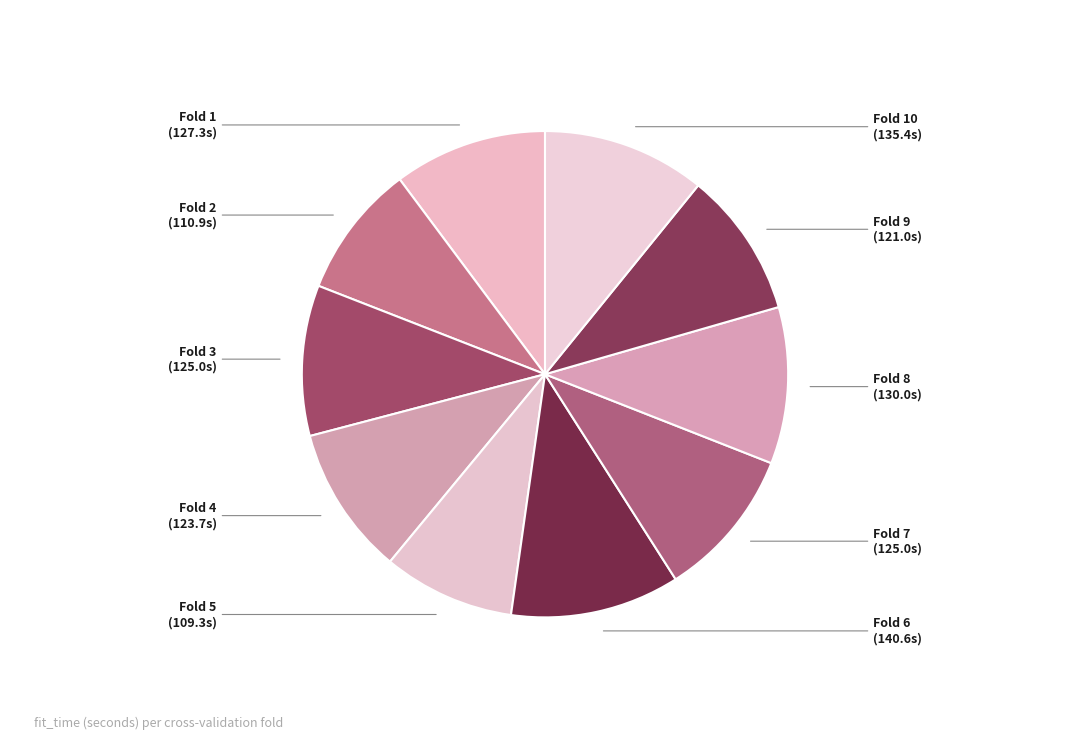

How many segments does this pie chart have?

10